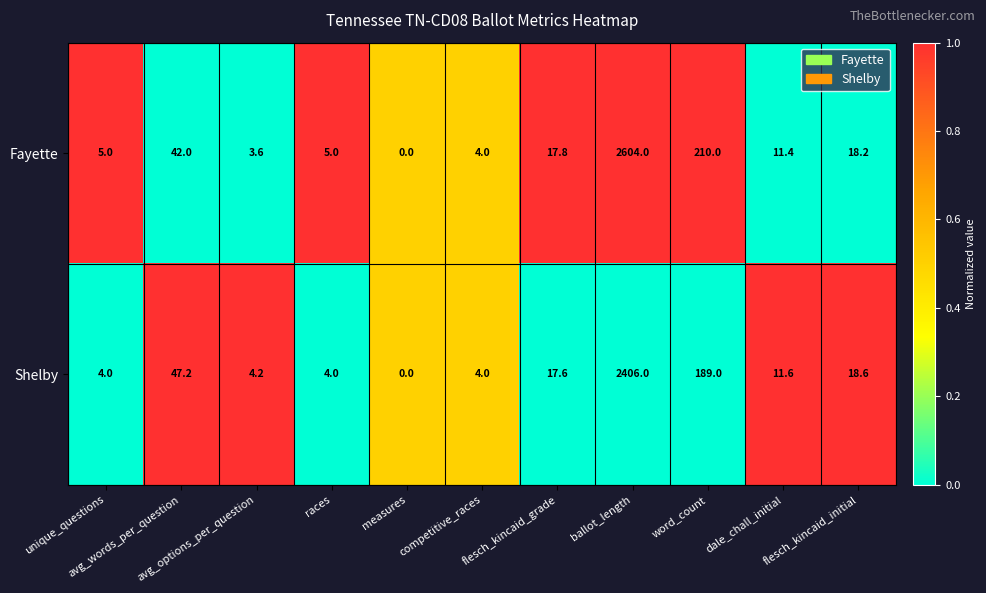

List the series in order of their overall mean, highest first.

Fayette, Shelby